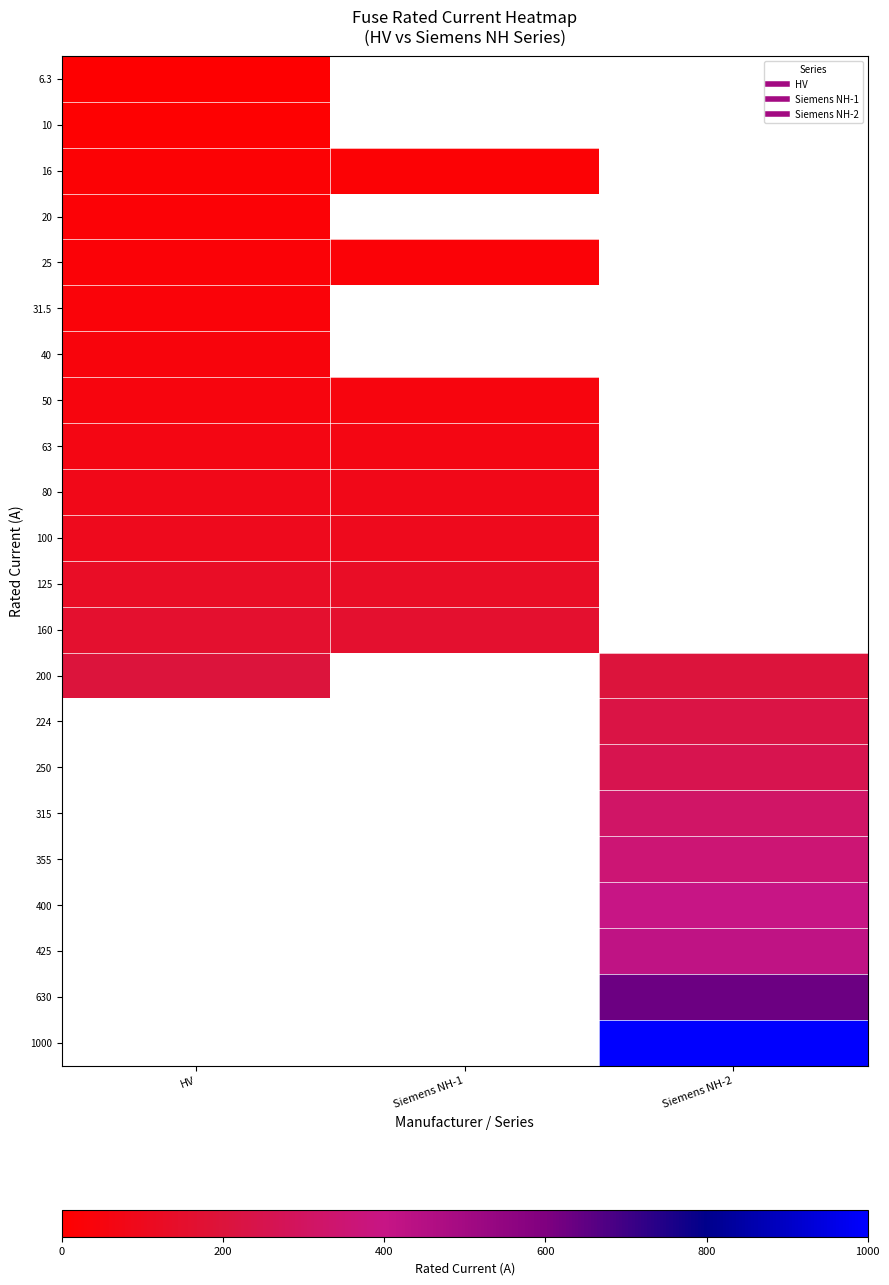

What is the minimum value shown in the chart?

6.3